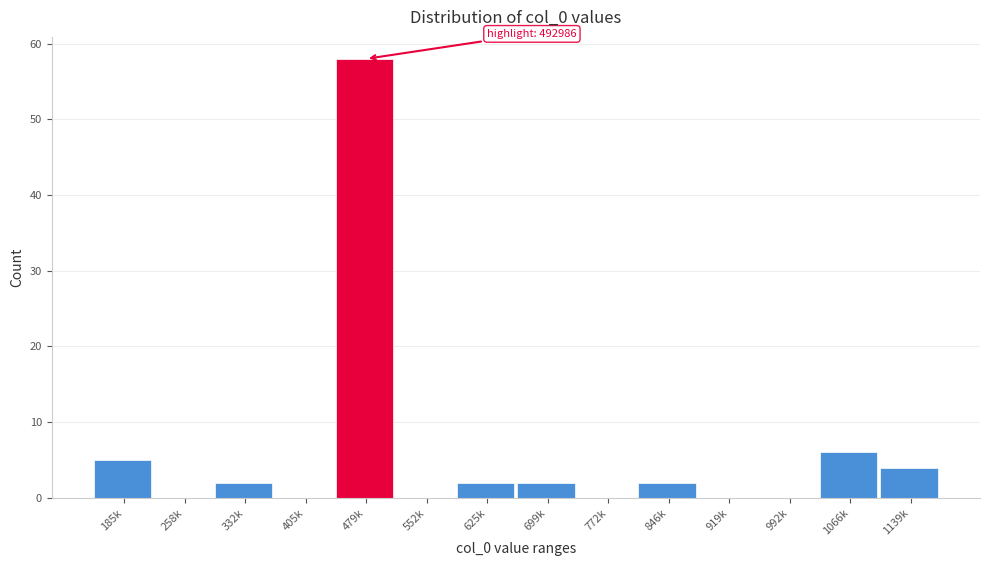

Reading left to right, list all the values displayed in this chart.

185k=5	258k=0	332k=2	405k=0	479k=58	552k=0	625k=2	699k=2	772k=0	846k=2	919k=0	992k=0	1066k=6	1139k=4